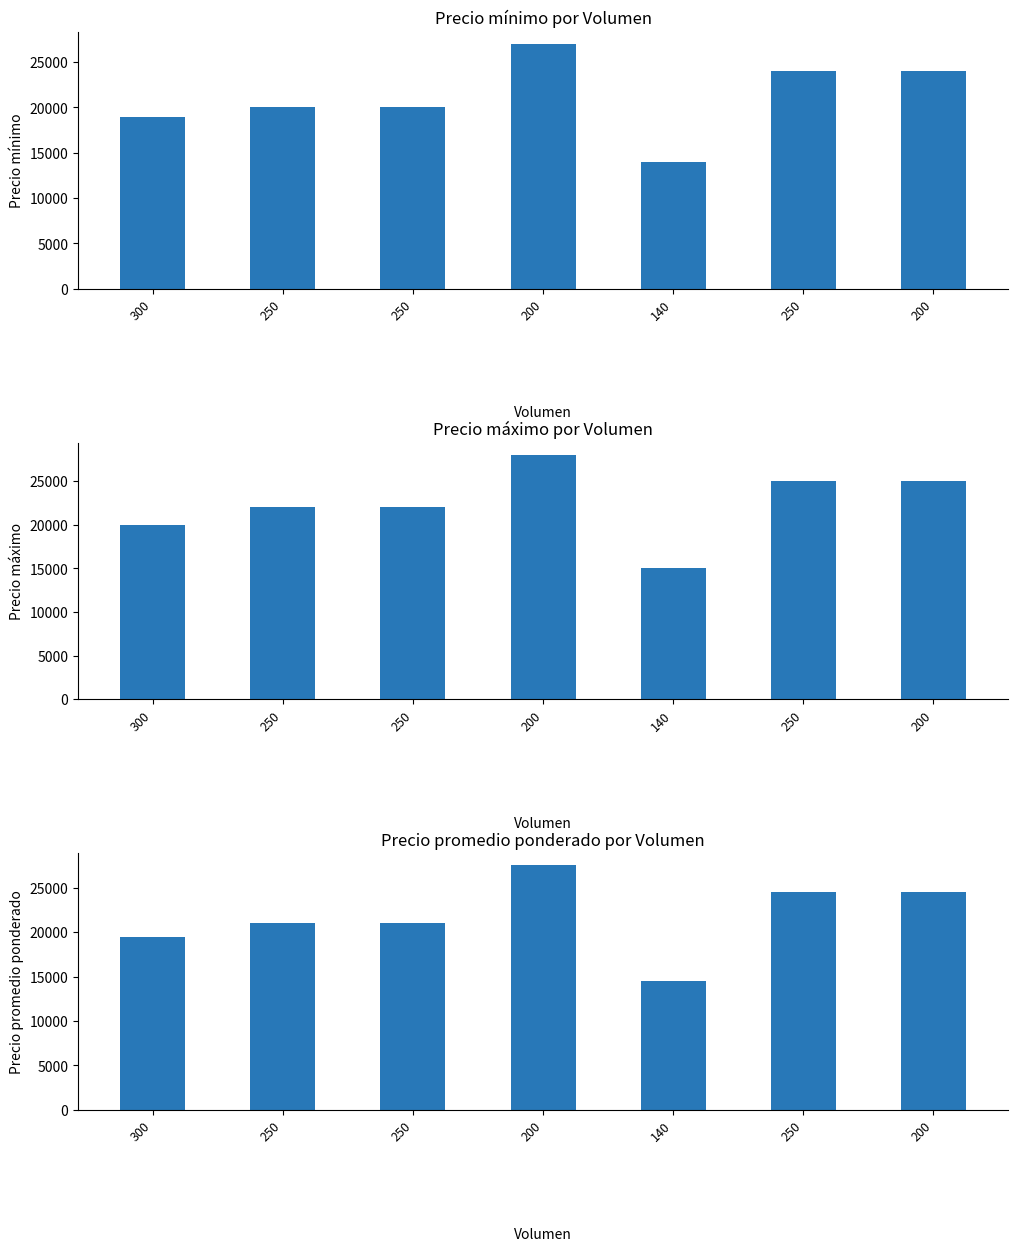

True or false: Precio promedio ponderado has a value of 19500 at 300.

True